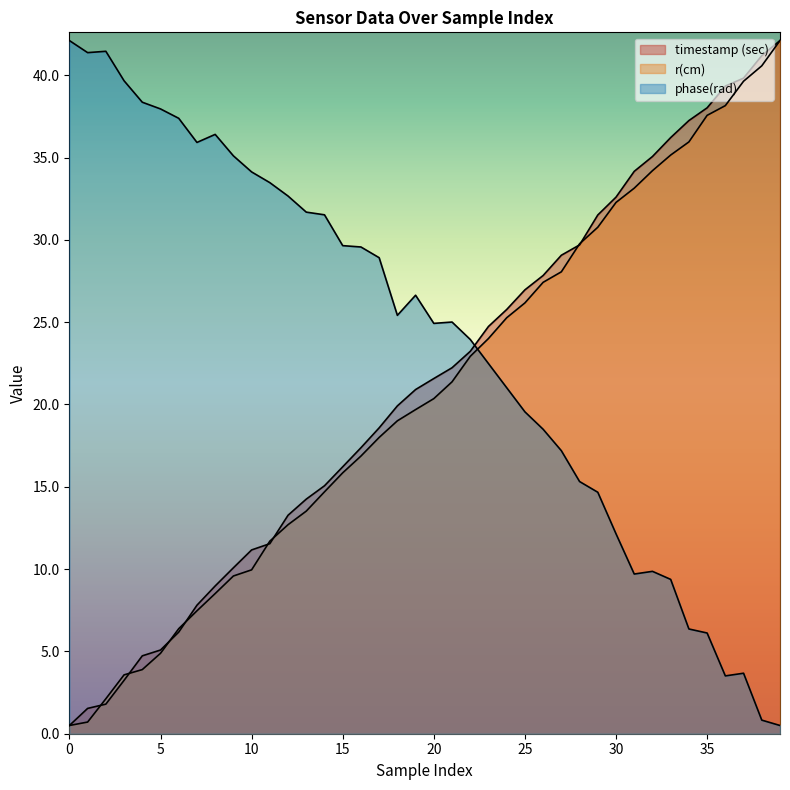

At 12, list the series in order from smallest to largest.

r(cm), timestamp (sec), phase(rad)